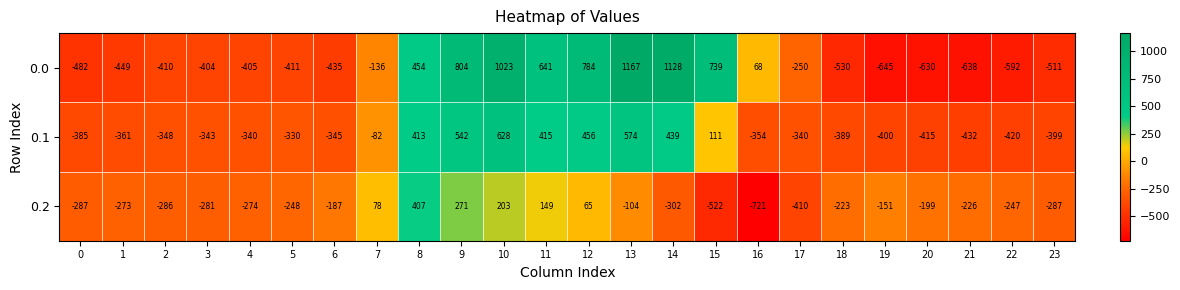

Rank the series by their average value, from highest to lowest.

0.0, 0.1, 0.2